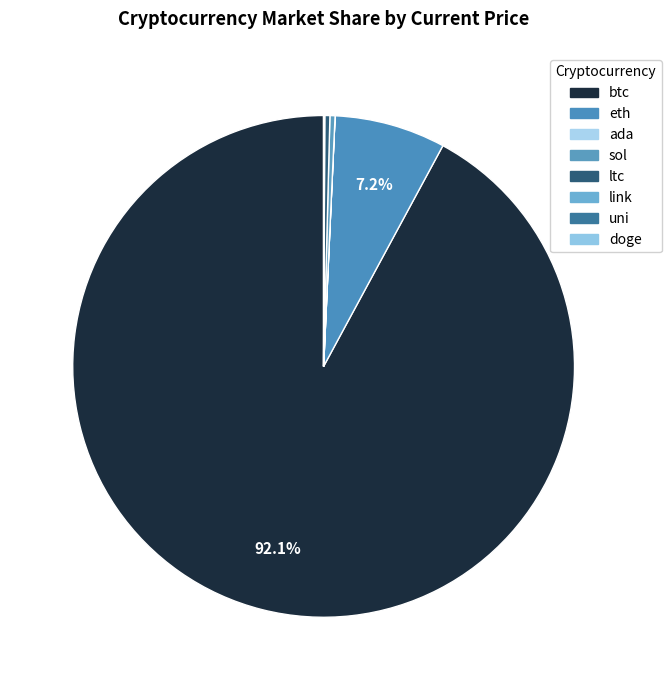

How many slices are in this pie chart?

8